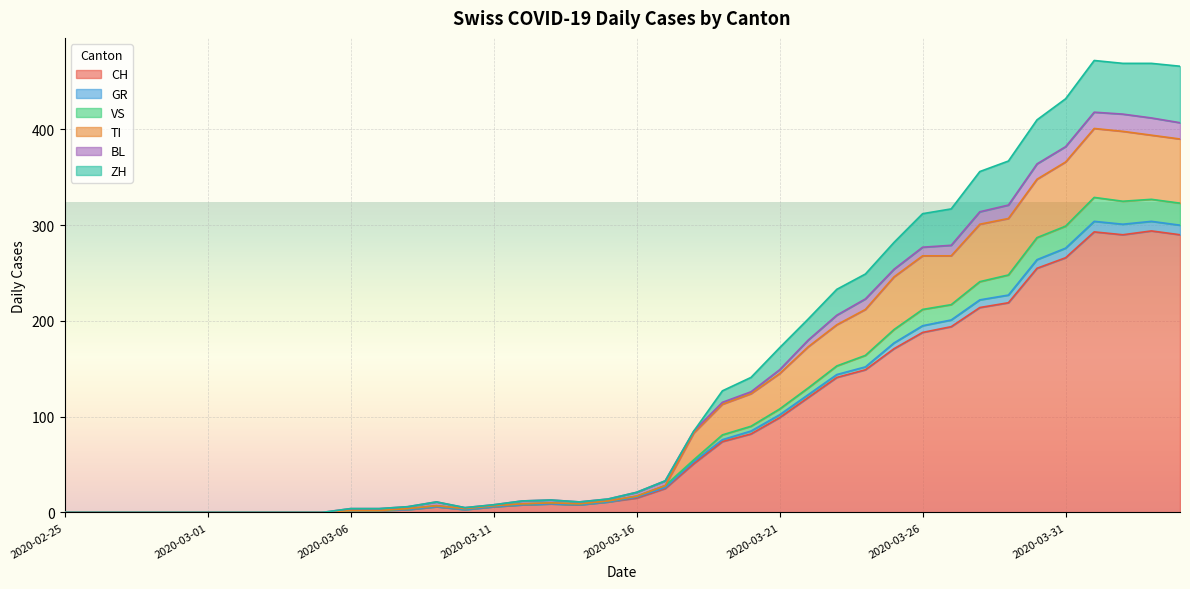

What is the maximum value for CH?

294